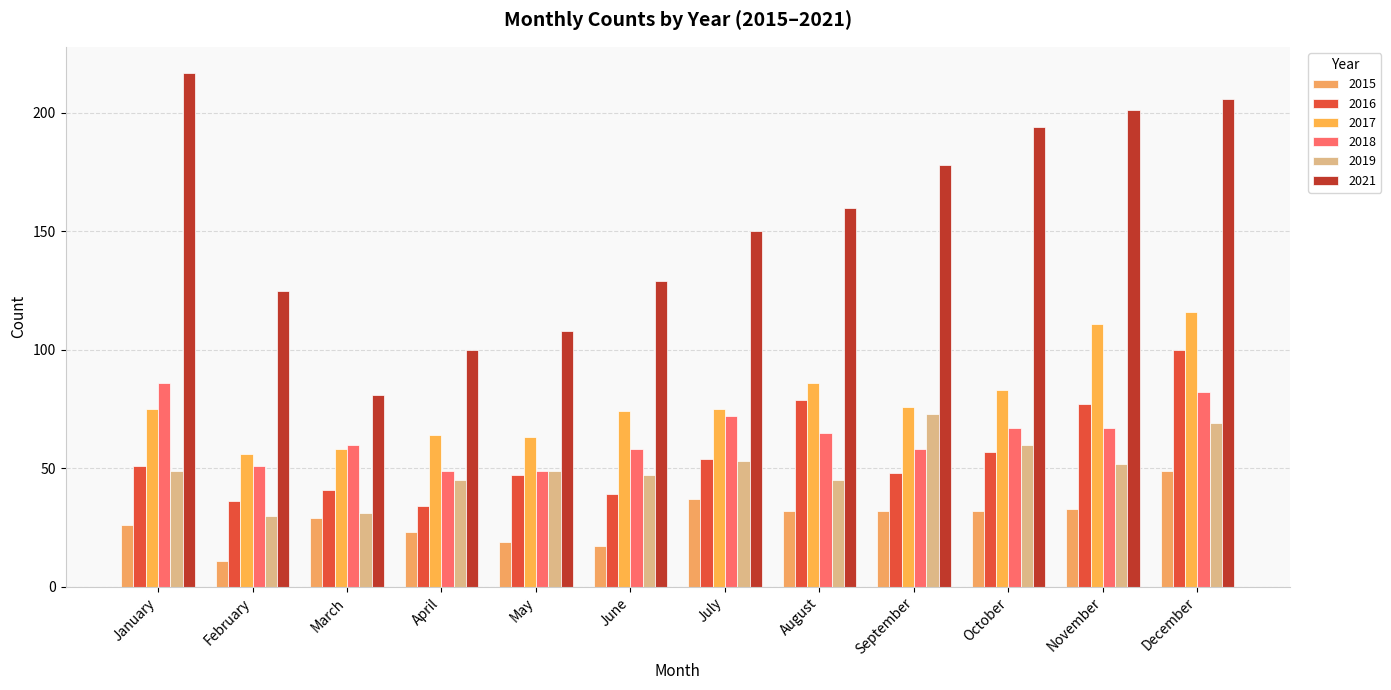

How many data points does each series have?

12